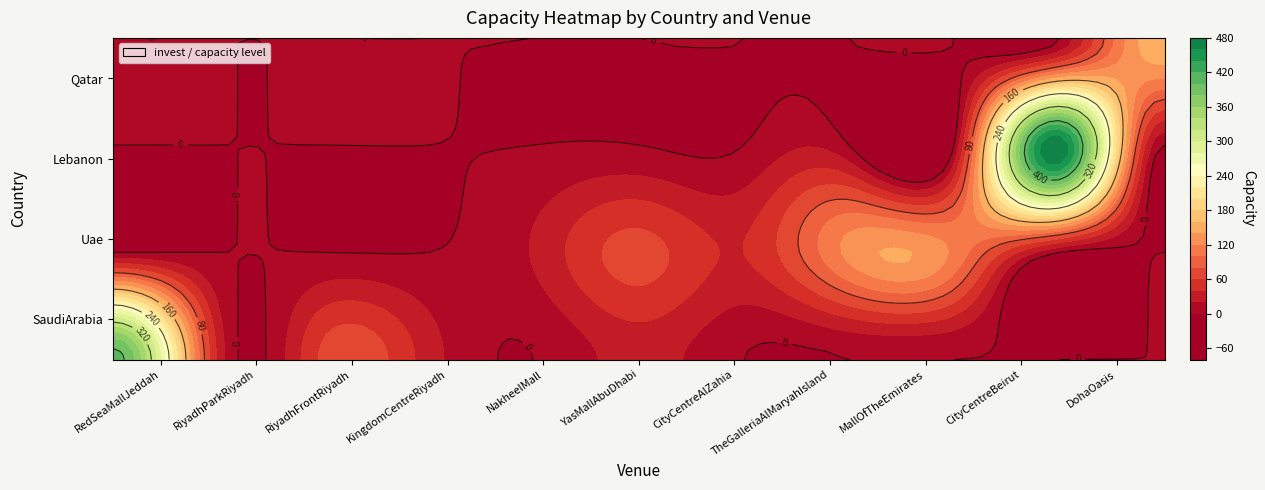

Between CityCentreBeirut and TheGalleriaAlMaryahIsland, which is larger?

CityCentreBeirut